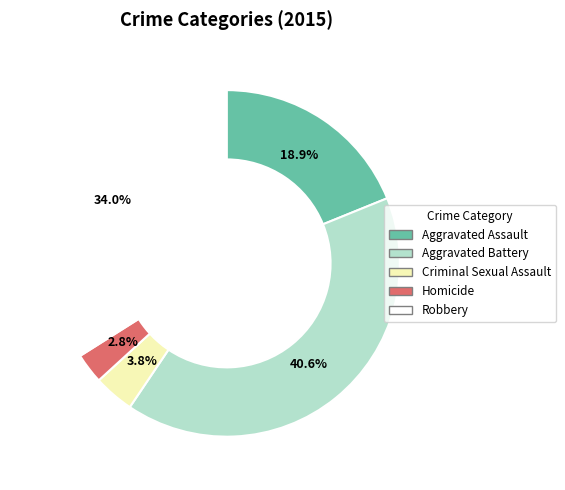

To the nearest percent, what is the average slice percentage?

20%